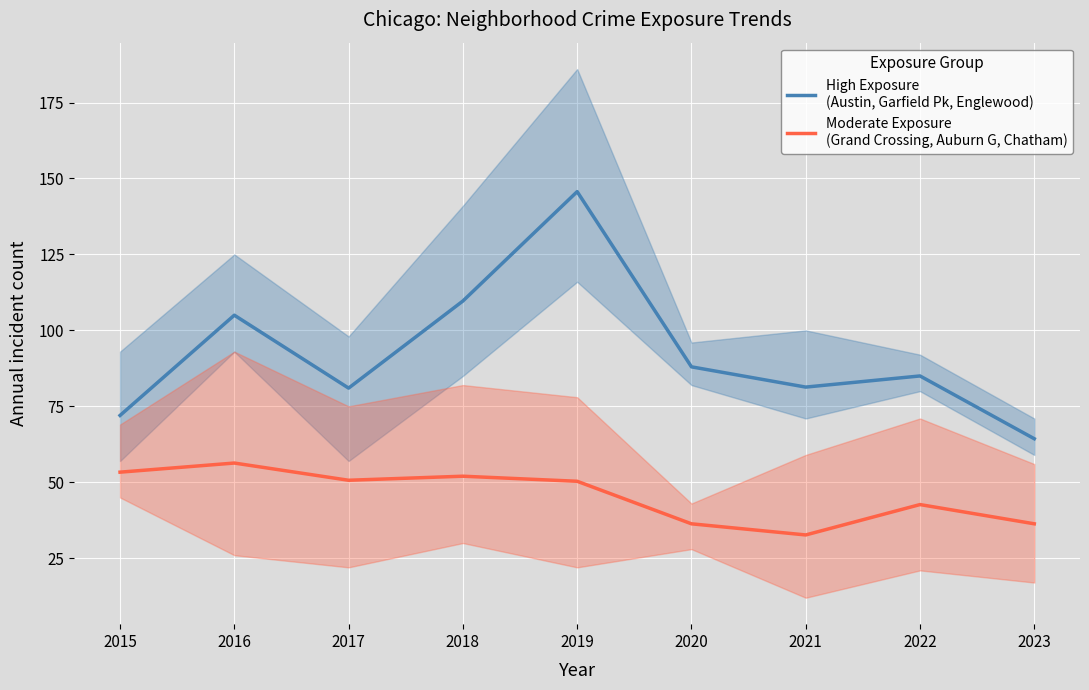

List the labels in order of High Exposure
(Austin, Garfield Pk, Englewood) value, smallest first.

2023, 2015, 2017, 2021, 2022, 2020, 2016, 2018, 2019